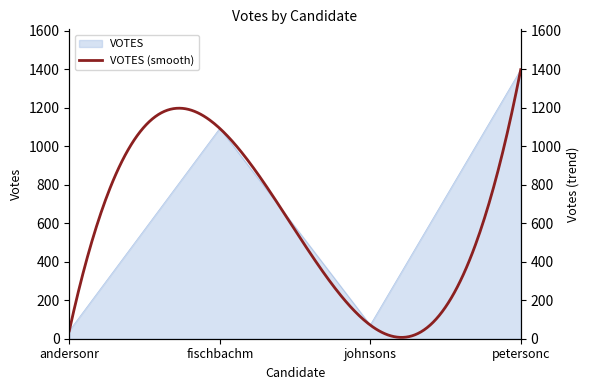

Does the chart display data point markers on the line(s)?

No